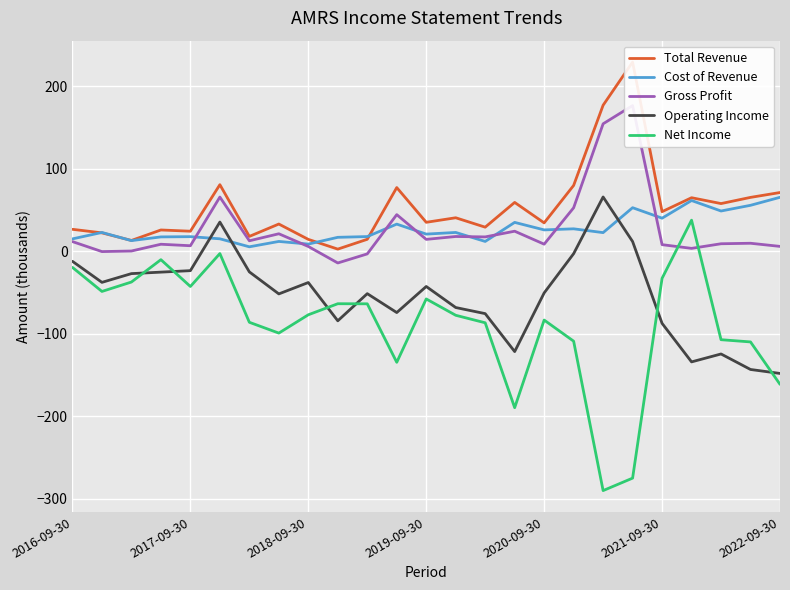

How many times do Operating Income and Cost of Revenue cross each other?

4